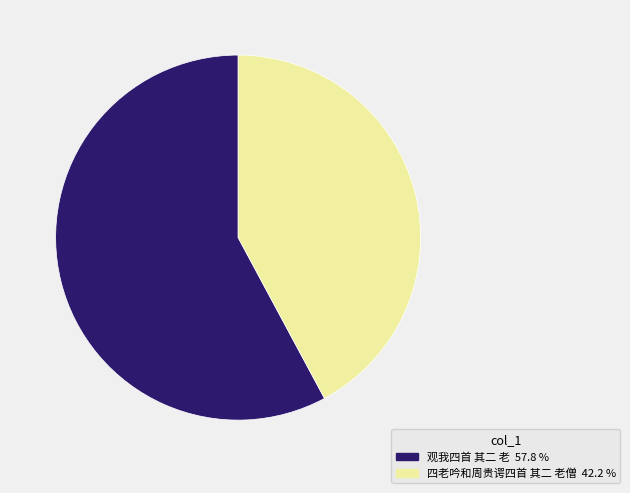

Which has a higher value, 四老吟和周贵谔四首 其二 老僧 or 观我四首 其二 老?

观我四首 其二 老